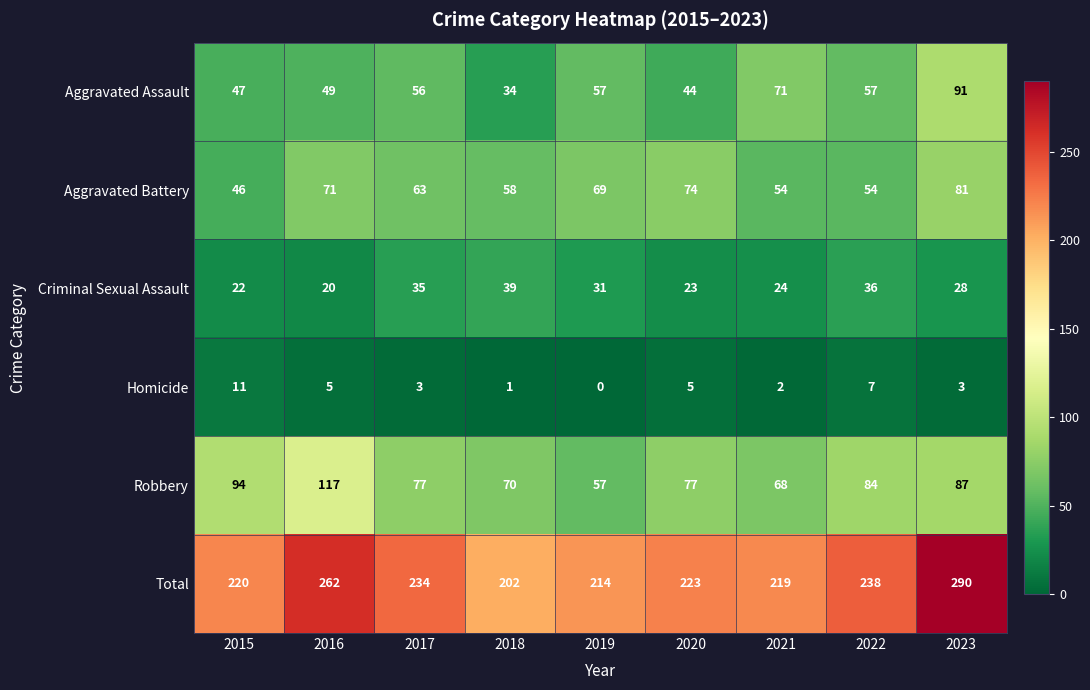

Which series has the largest total across all categories?

Total